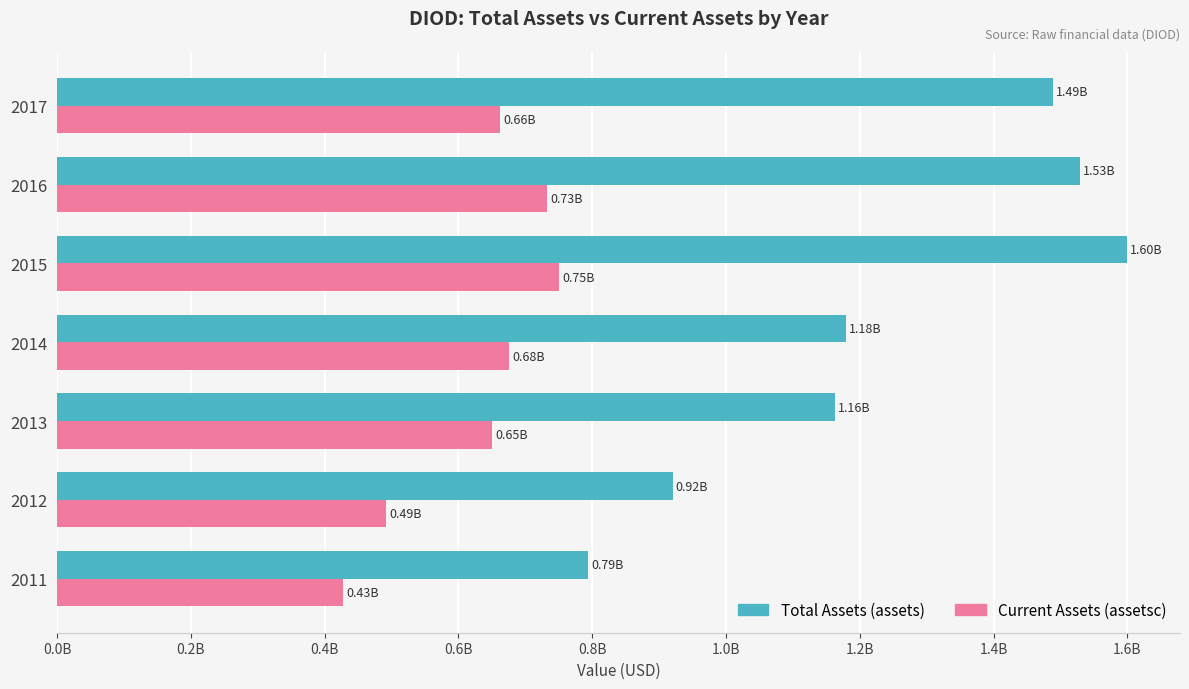

Rank the series by their maximum value, from lowest to highest.

Current Assets (assetsc), Total Assets (assets)